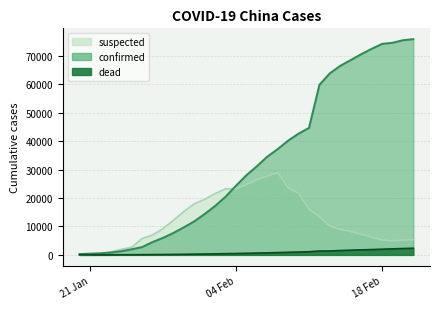

Where is dead nearest to the value 1175?

2020/2/11